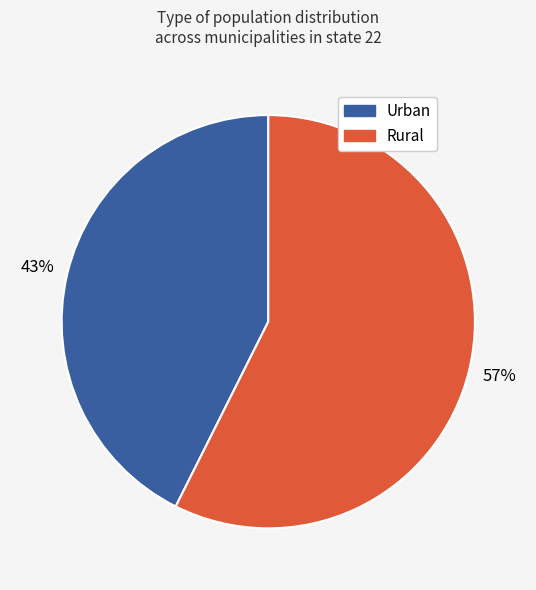

Is there any slice that represents more than half of the pie?

Yes